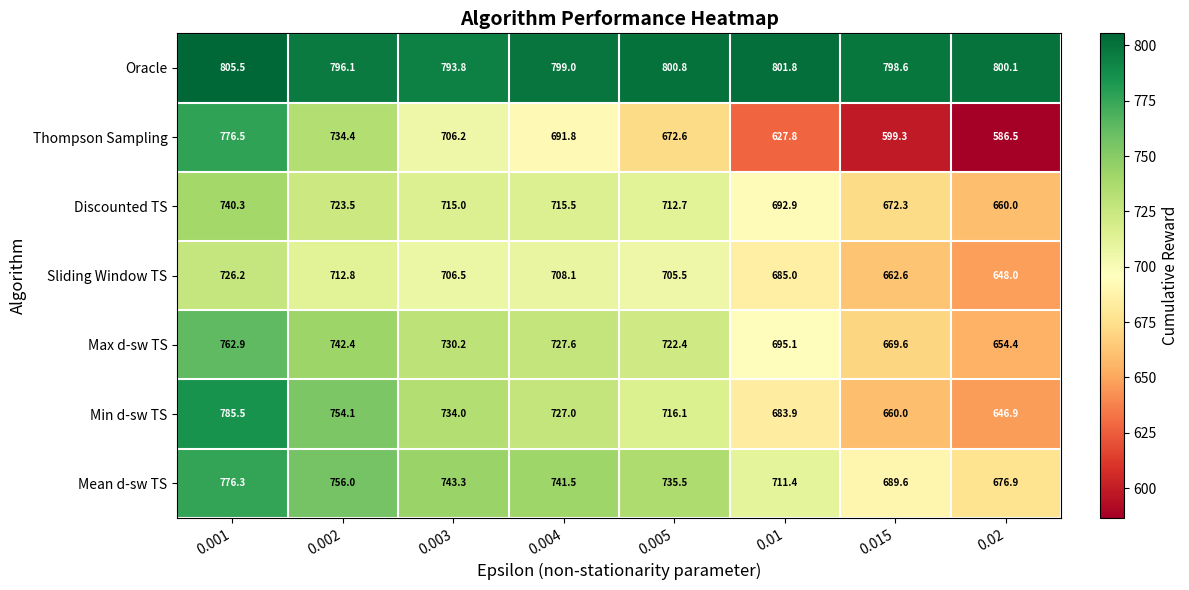

How many values in the Oracle series are below 800?

4